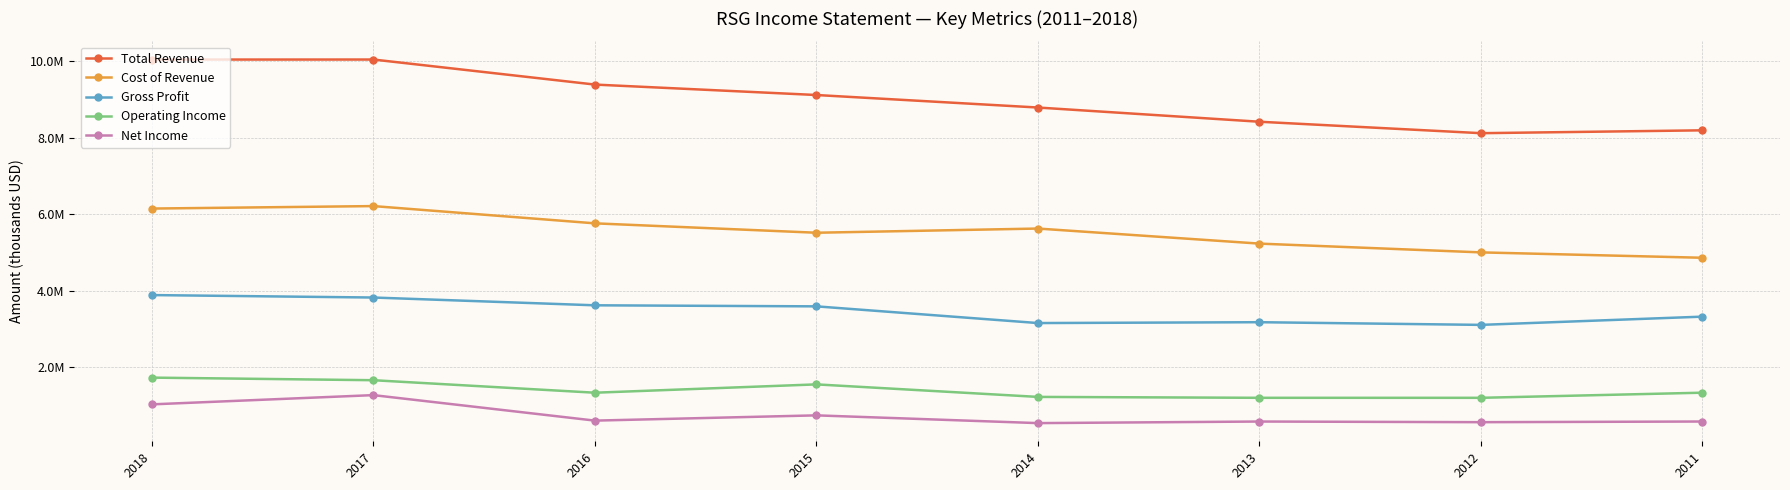

True or false: Gross Profit and Operating Income intersect in this chart.

False